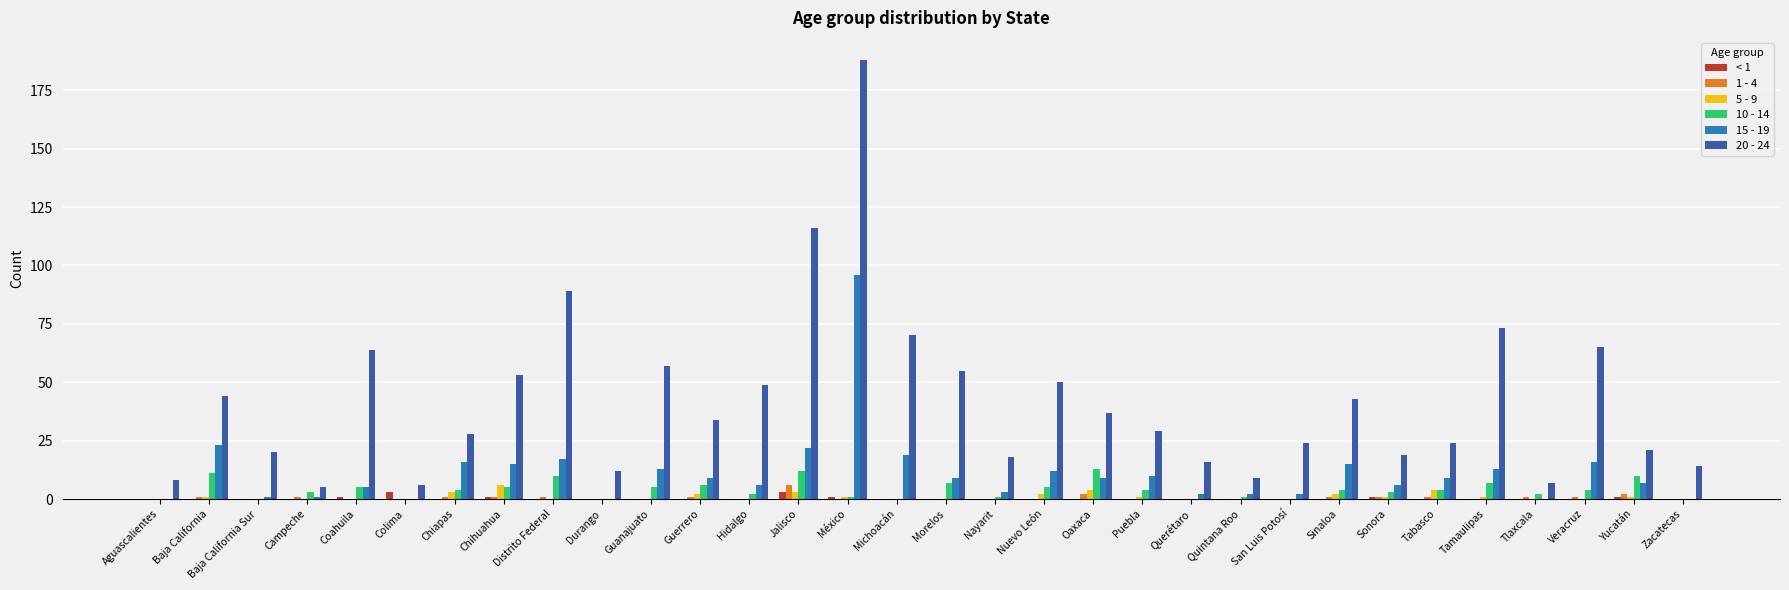

How many distinct data groups are displayed?

6